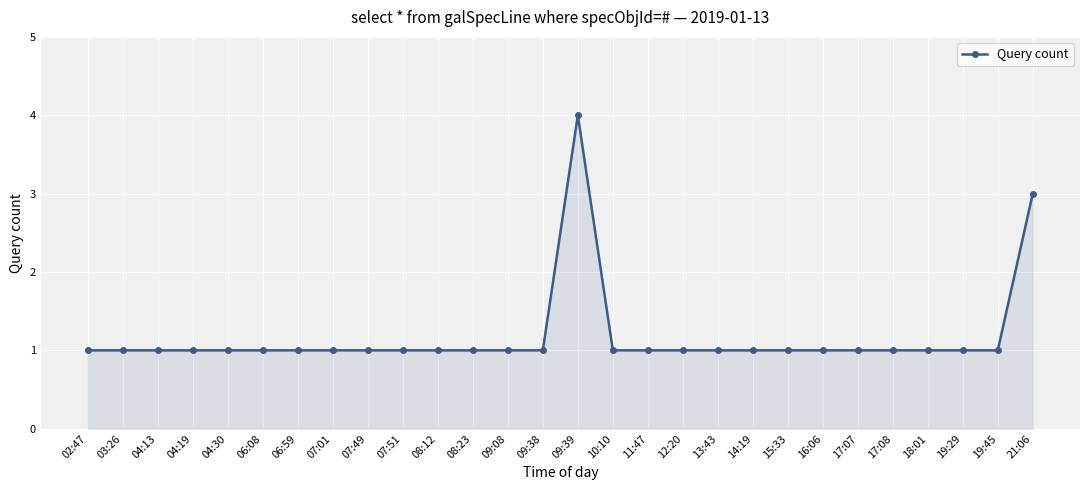

What is the label of the 21st point from the right?

07:01